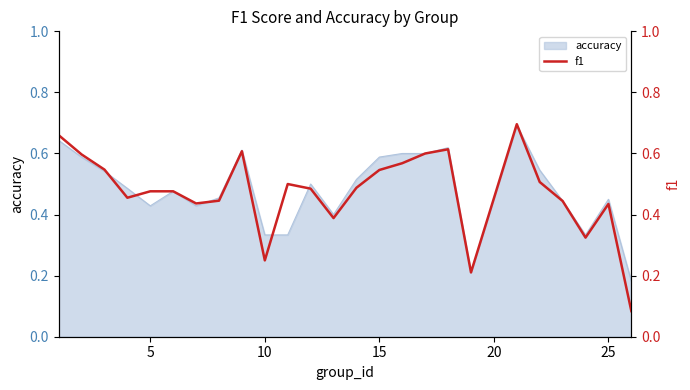

What is the highest value of the accuracy series?

0.7